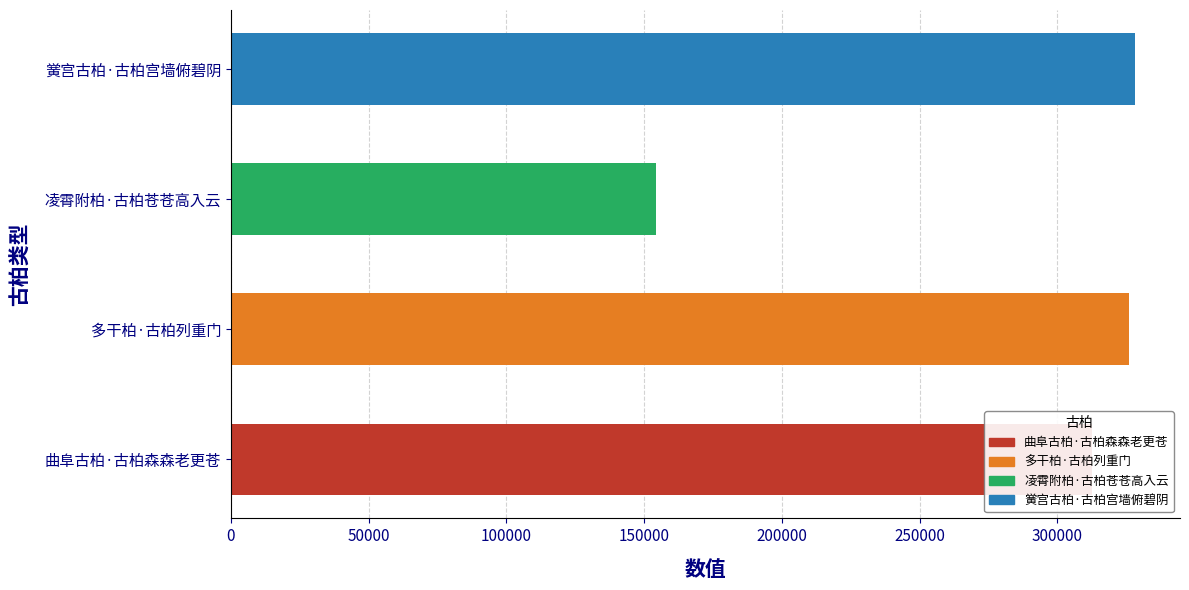

What is the change in value from 曲阜古柏·古柏森森老更苍 to 黉宫古柏·古柏宫墙俯碧阴?

+15614